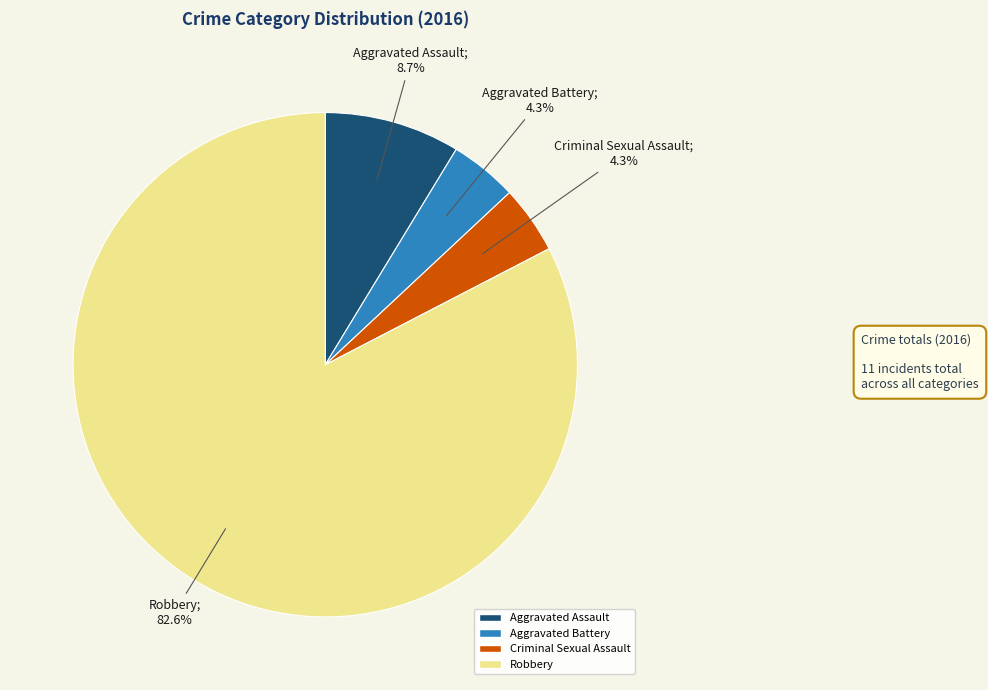

How much of the chart is everything except Aggravated Battery?

95.7%